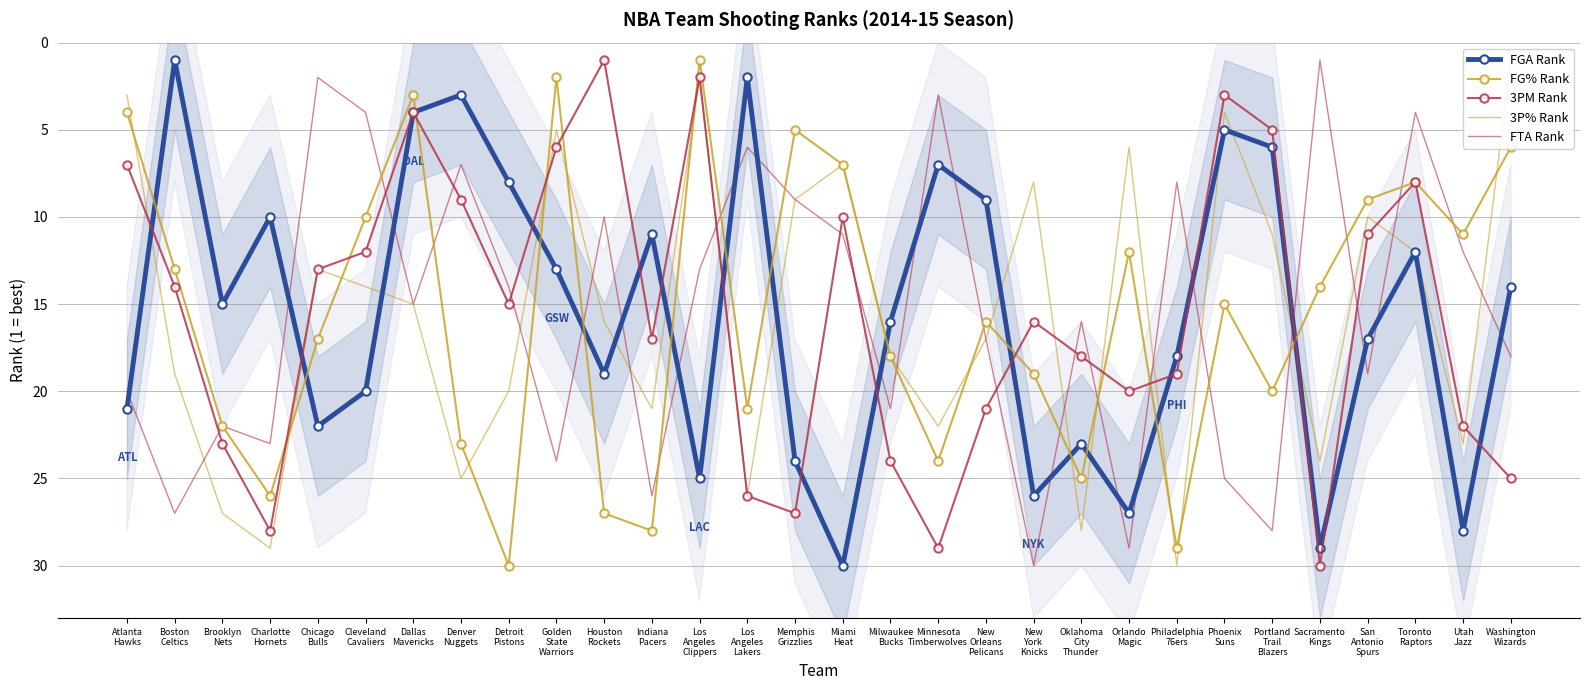

Between which two adjacent categories do FGA Rank and FTA Rank first intersect?

Atlanta
Hawks and Boston
Celtics